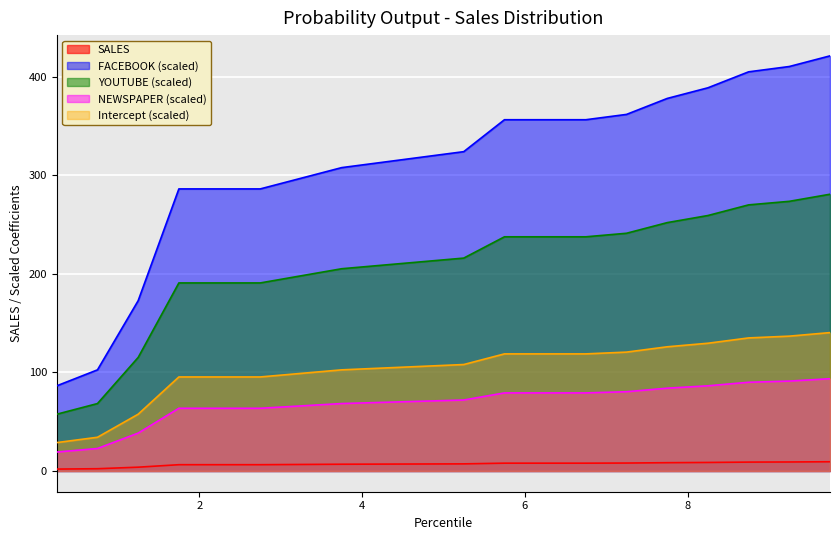

Which series has the widest spread of values?

FACEBOOK (scaled)